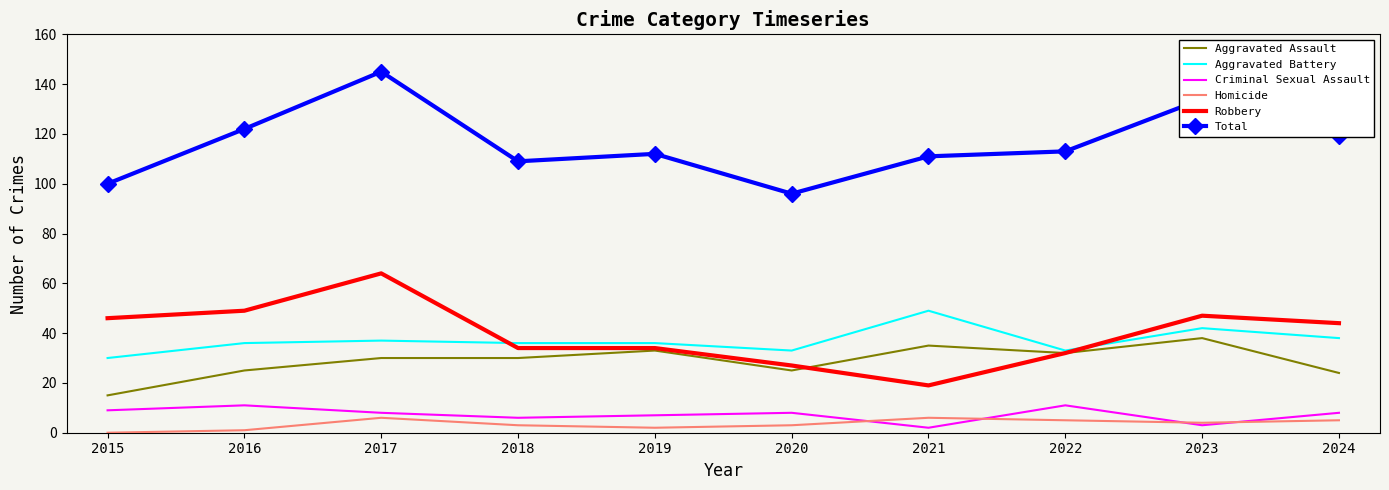

Rank the series by their maximum value, from lowest to highest.

Homicide, Criminal Sexual Assault, Aggravated Assault, Aggravated Battery, Robbery, Total